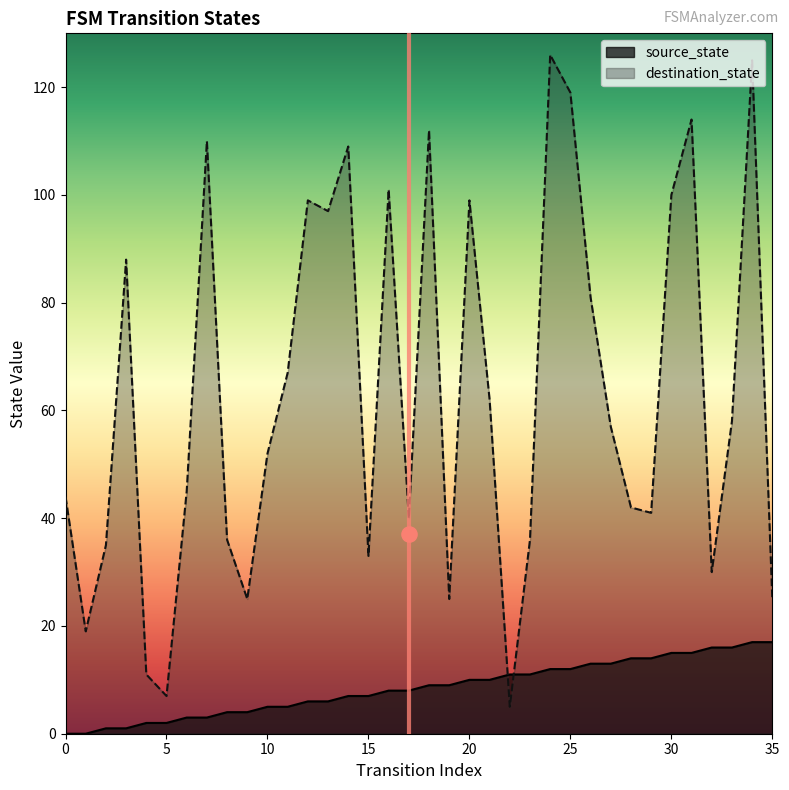

Which series has the largest total across all categories?

destination_state